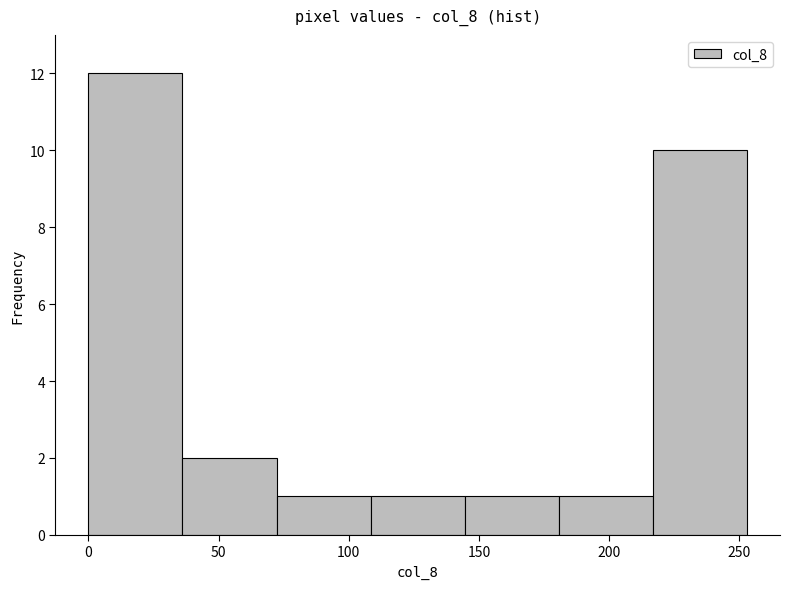

Reading left to right, transcribe this chart: for each bar, give the range it covers on the x-axis and its height. Neither the bar edges nor the heights are printed on the chart, so give them approximately, as read against the axes.

0 to 35: 12
35 to 70: 2
70 to 110: 1
110 to 145: 1
145 to 180: 1
180 to 215: 1
215 to 255: 10